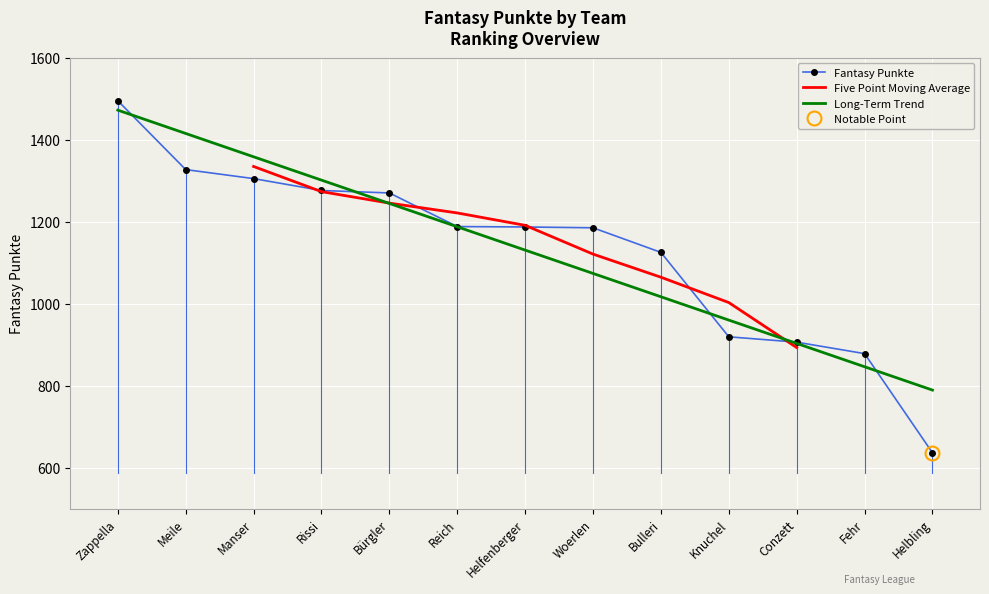

Between which two adjacent categories do Fantasy Punkte and Five Point Moving Average first intersect?

Manser and Rissi